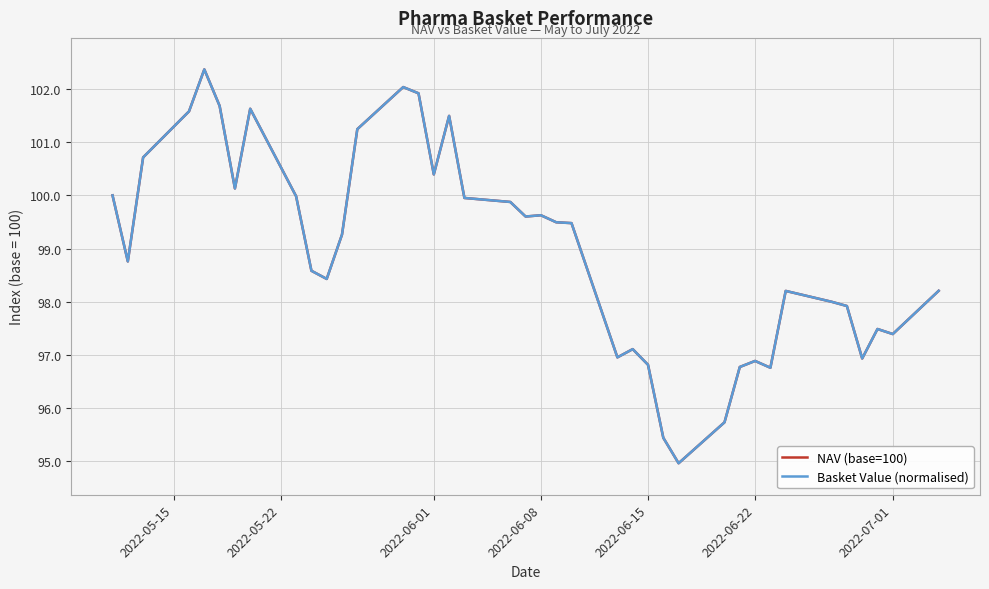

Does the chart have visible grid lines?

Yes